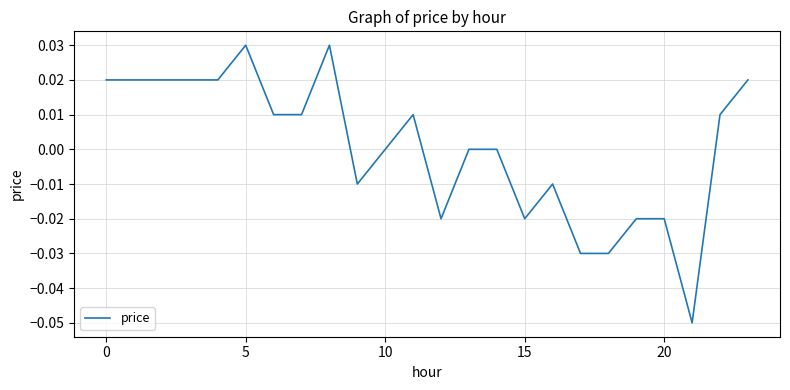

Is this an area chart (filled region under the line)?

No